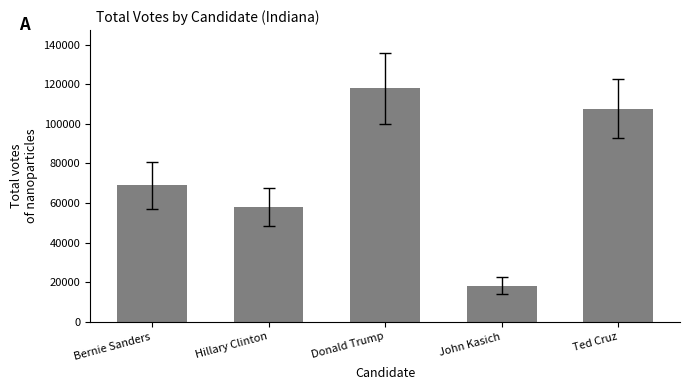

What is the value of the 2nd bar from the left?

57910